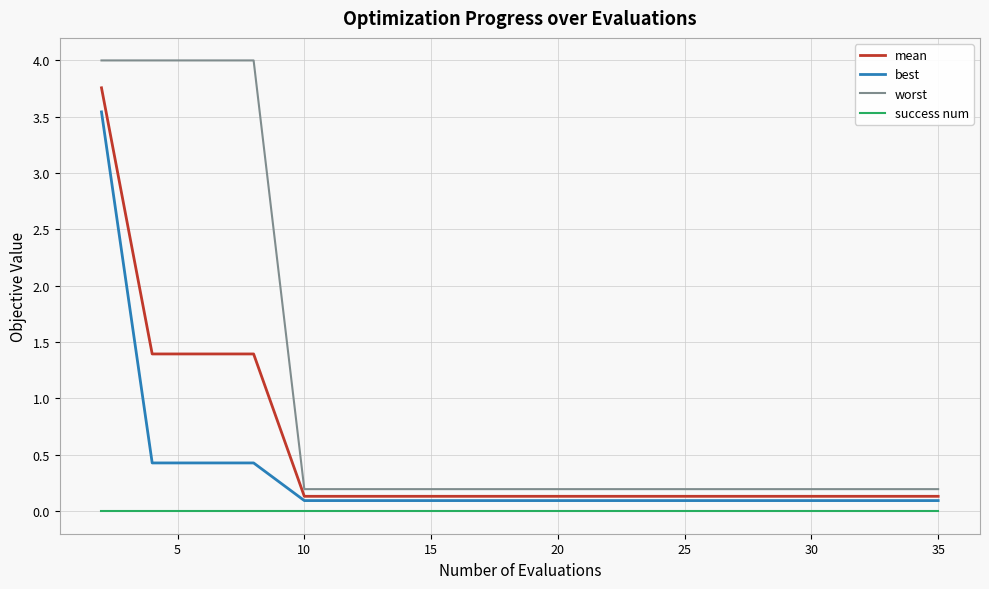

Which series has the largest total across all categories?

worst